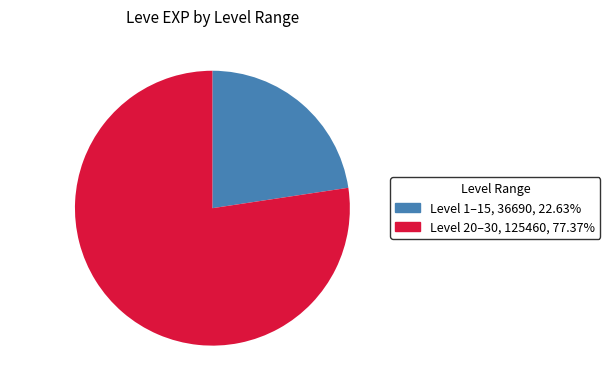

What is the smallest slice in the pie chart?

Level 1–15